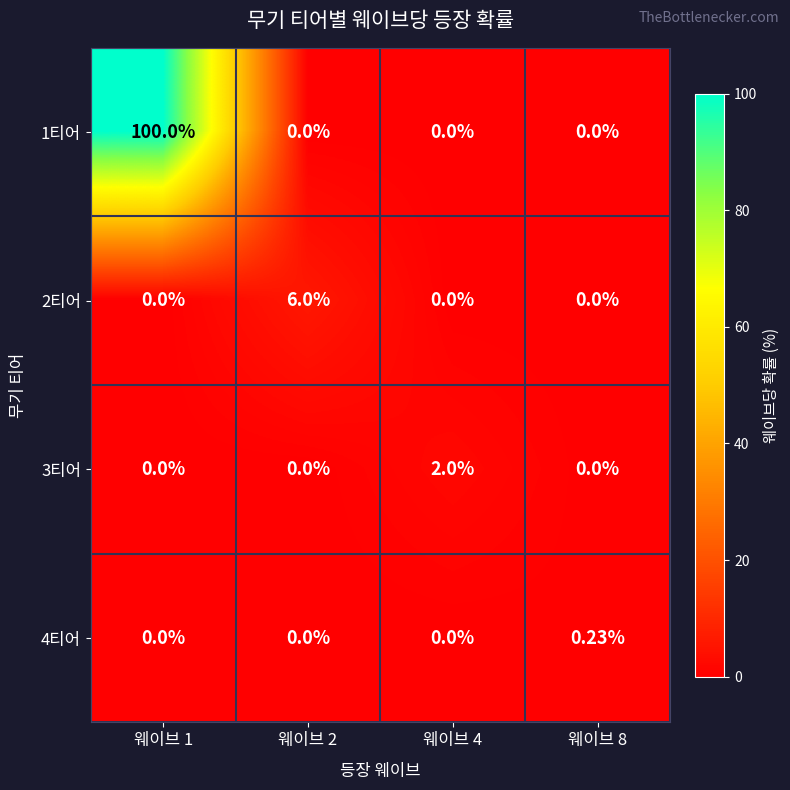

Is the value of 4티어 at 웨이브 8 greater than the value of 1티어 at 웨이브 8?

Yes